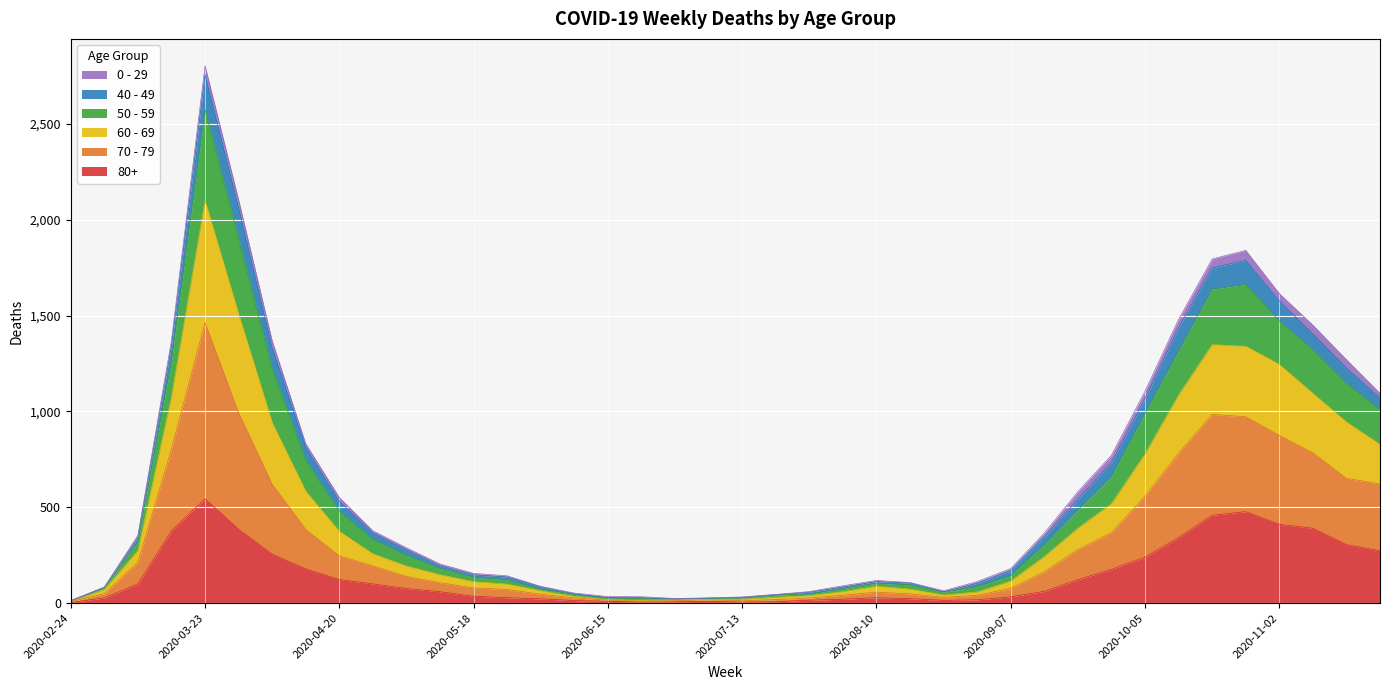

Which category has the highest value in the 80+ series?

2020-03-23